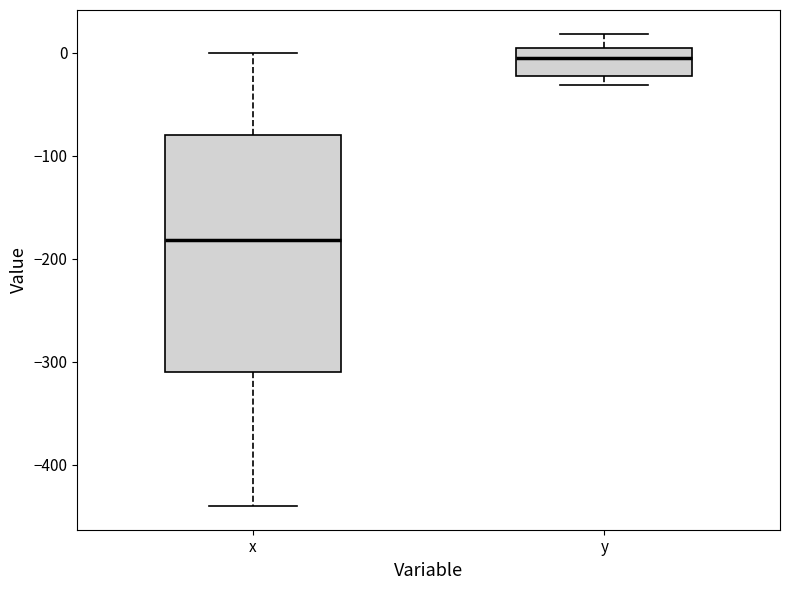

Reading left to right, transcribe this box plot: for each box, give where its median line is, the range the box spans, and where its two whiskers end, as read against the y-axis. The values are not printed on the chart, so give them approximately, as read against the axis.

x: median -180, box -310 to -80, whiskers -440 to 0
y: median 0, box -20 to 10, whiskers -30 to 20